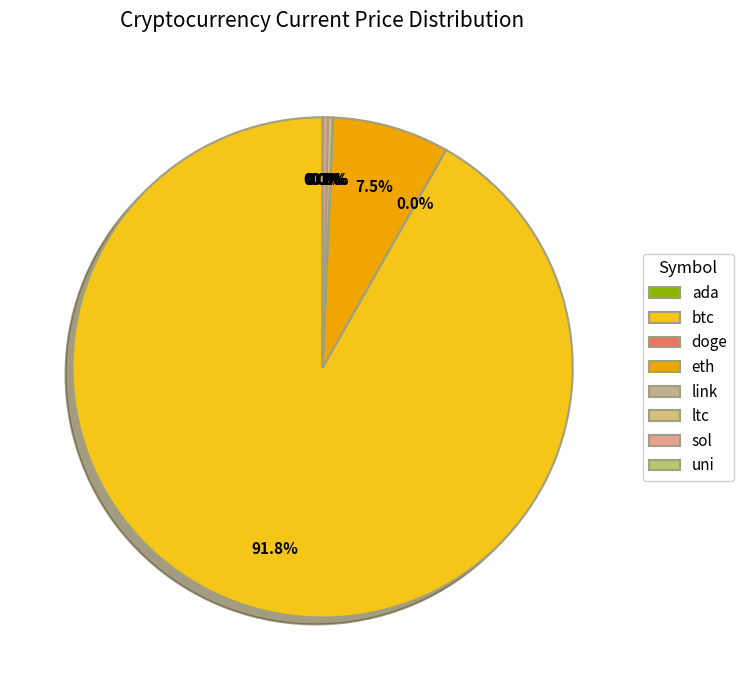

What is the change in value from btc to eth?

-45337.3